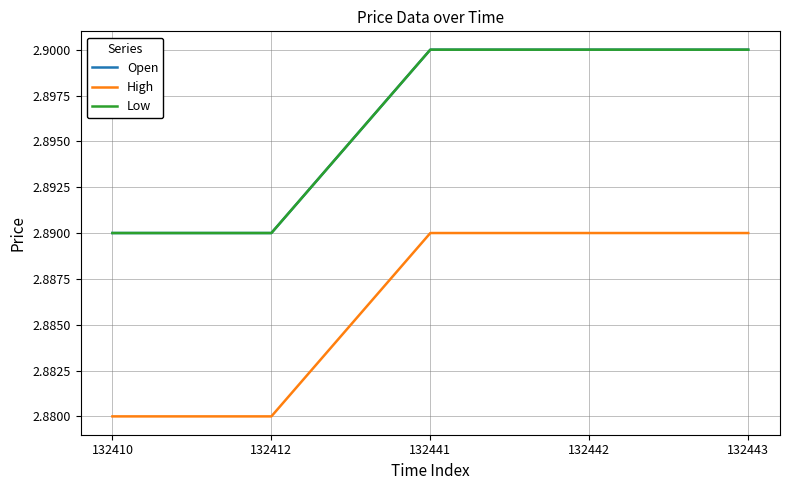

Where is Open nearest to the value 2?

132410